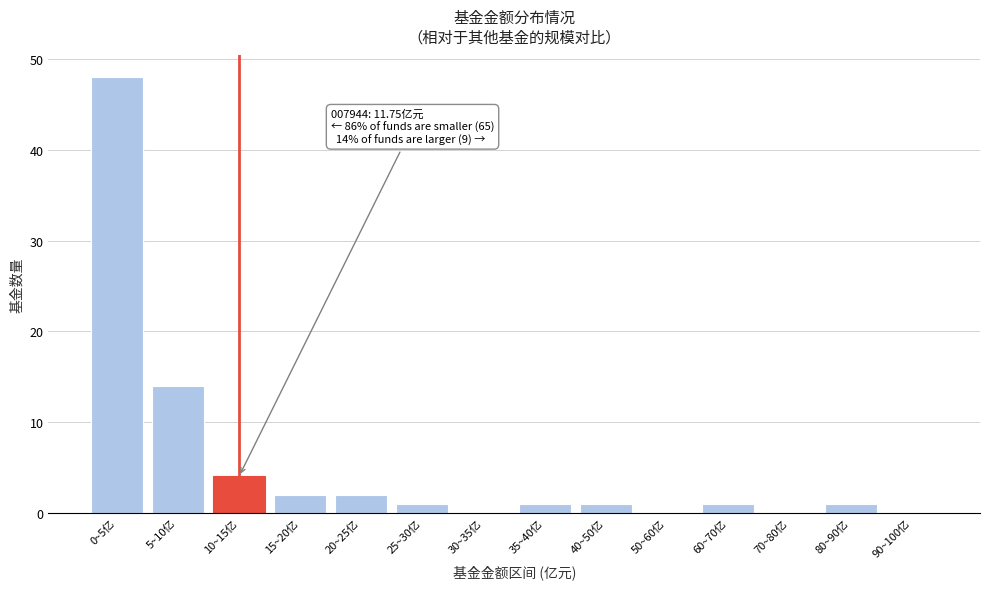

Reading left to right, extract all data points from this chart.

0~5亿=48	5~10亿=14	10~15亿=4	15~20亿=2	20~25亿=2	25~30亿=1	30~35亿=0	35~40亿=1	40~50亿=1	50~60亿=0	60~70亿=1	70~80亿=0	80~90亿=1	90~100亿=0